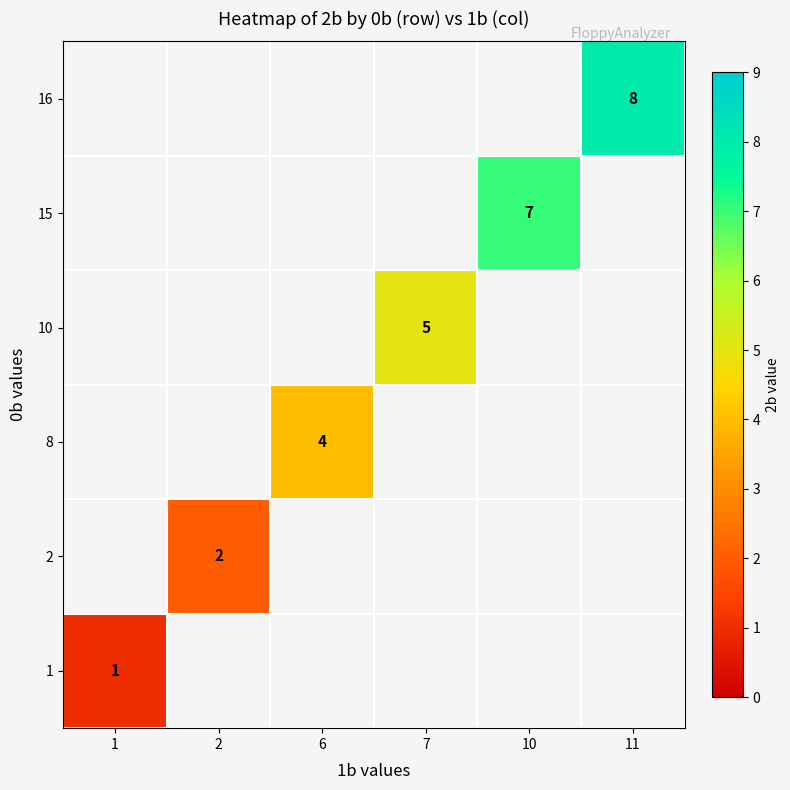

The value of 1 at 1 is 1. True or false?

True